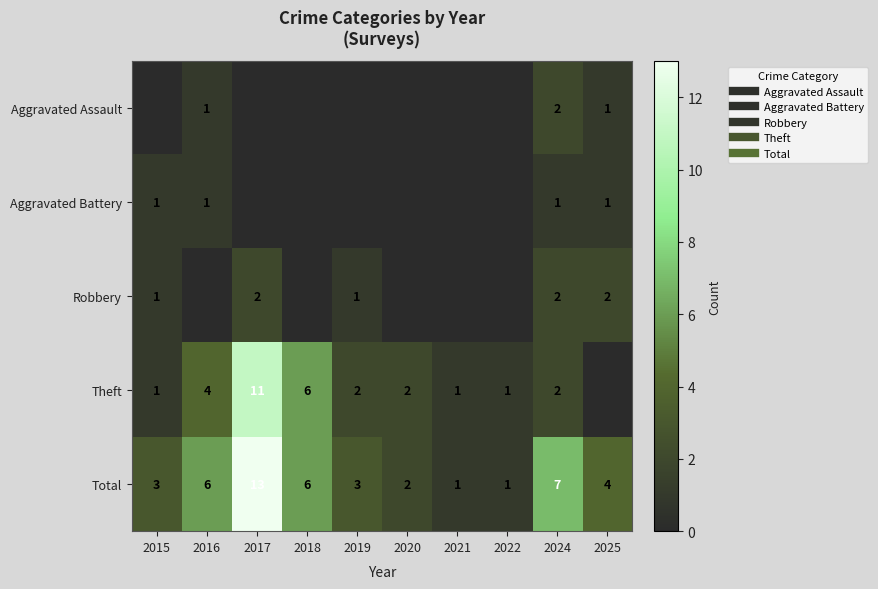

At which category does the chart reach its peak across all series?

2017